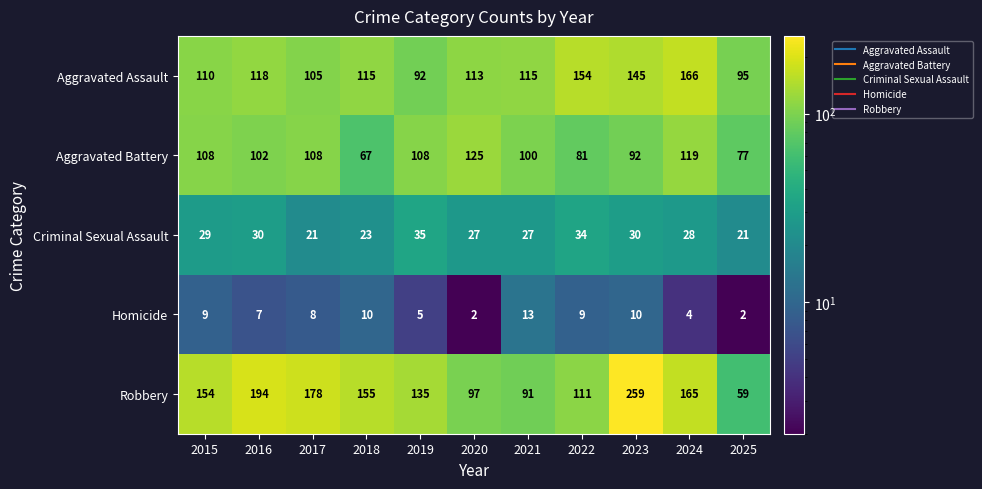

Rank the series by their maximum value, from lowest to highest.

Homicide, Criminal Sexual Assault, Aggravated Battery, Aggravated Assault, Robbery